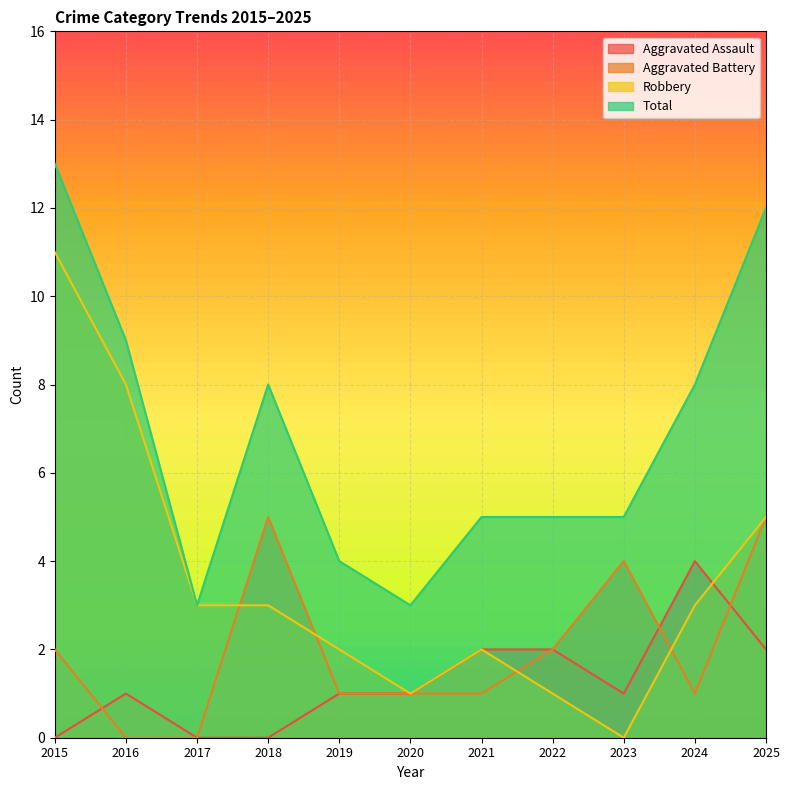

What is the value of the Total point at the 6th from the left?

3